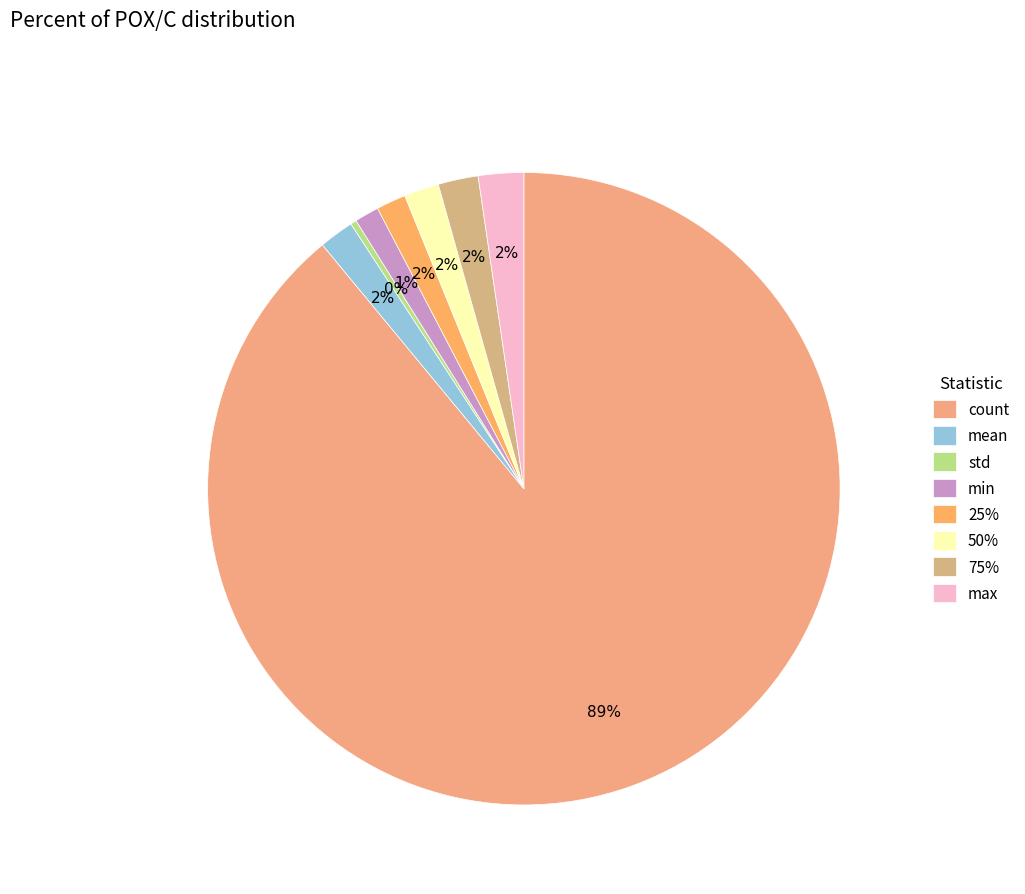

Is it true that min is 14% of the pie?

False